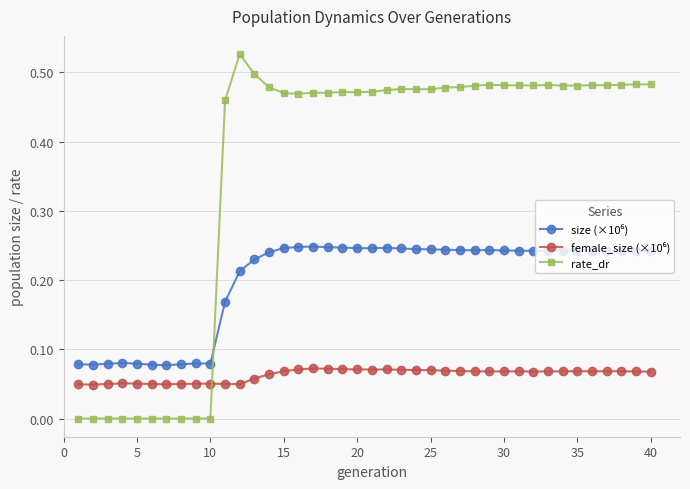

Which series has the widest spread of values?

rate_dr